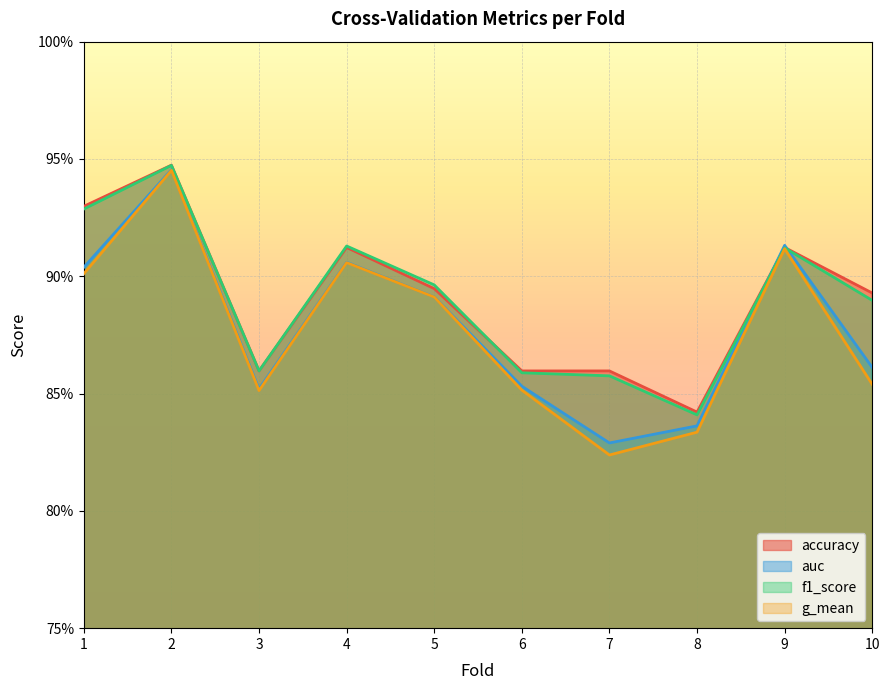

Count the g_mean values in the range 0 to 1.

10